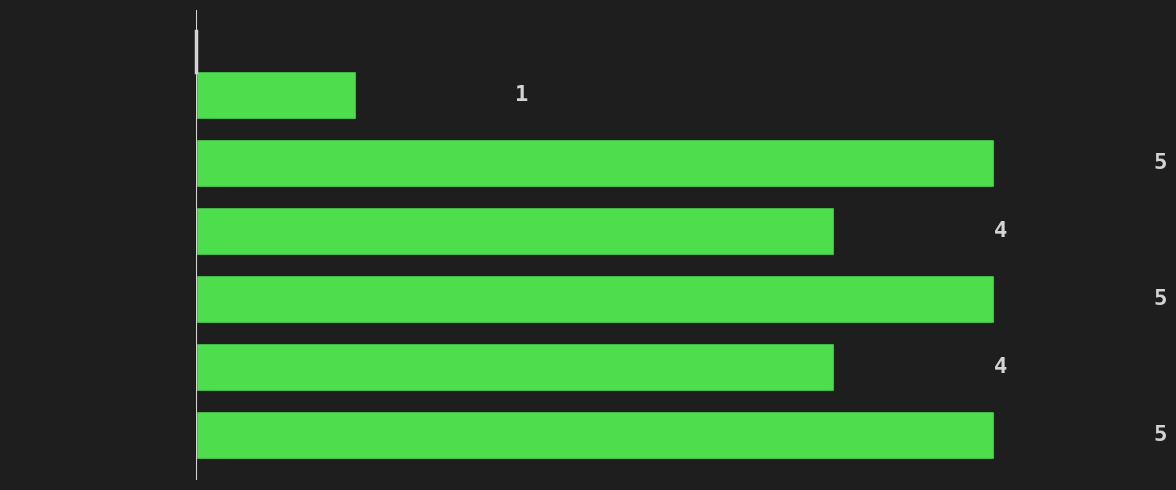

Reading bottom to top, extract all data points from this chart.

[330.3, 335.0)=5	[325.7, 330.3)=4	[321.0, 325.7)=5	[316.3, 321.0)=4	[311.7, 316.3)=5	[307.0, 311.7)=1